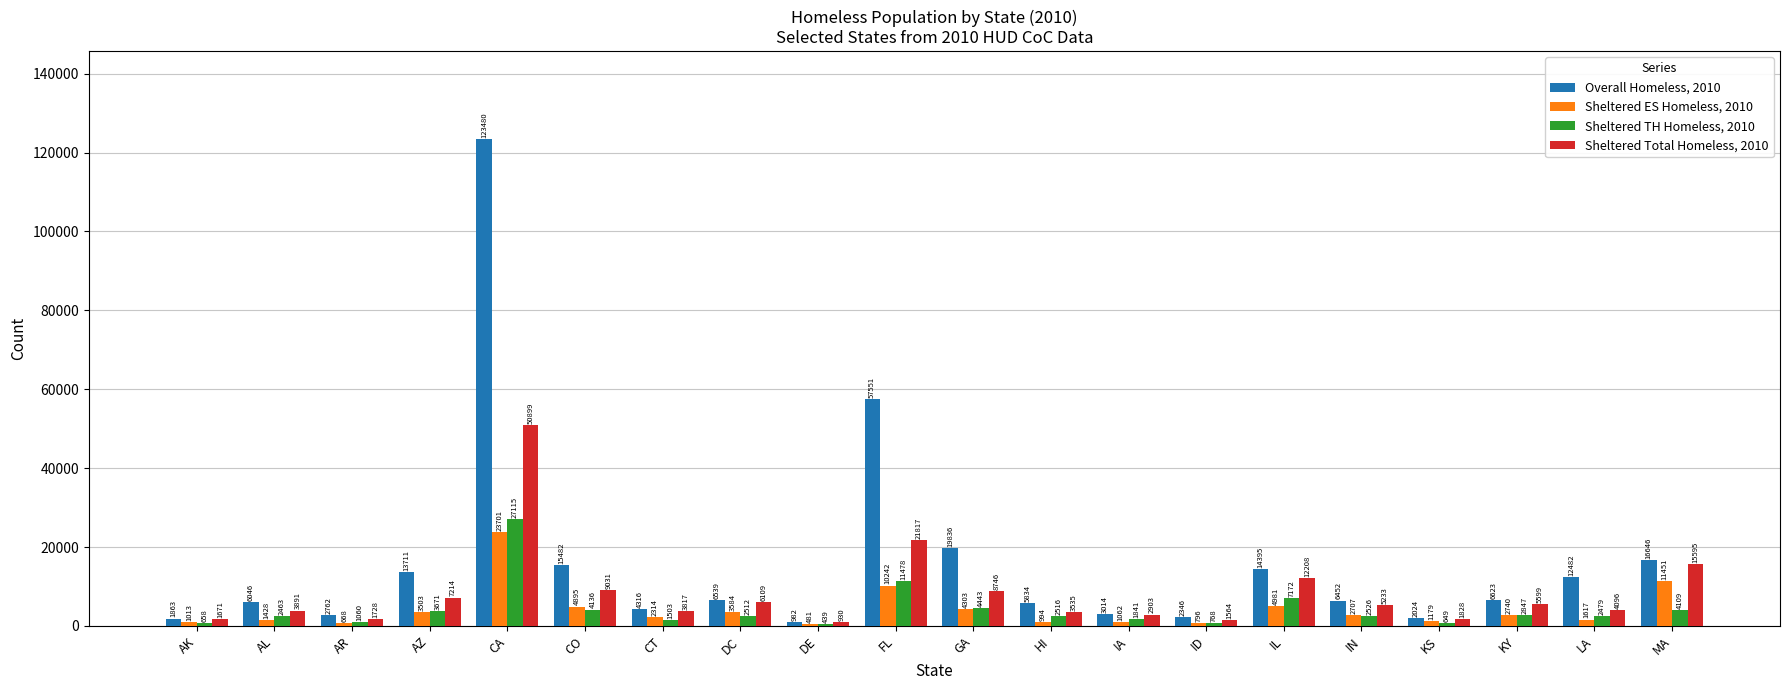

What is the sum of the Sheltered ES Homeless, 2010 values at IA and AZ?

4565